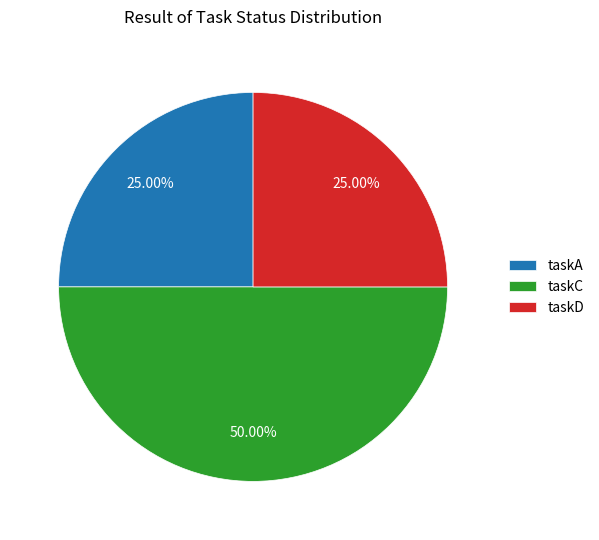

What percentage is the taskA slice, to the nearest percent?

25%